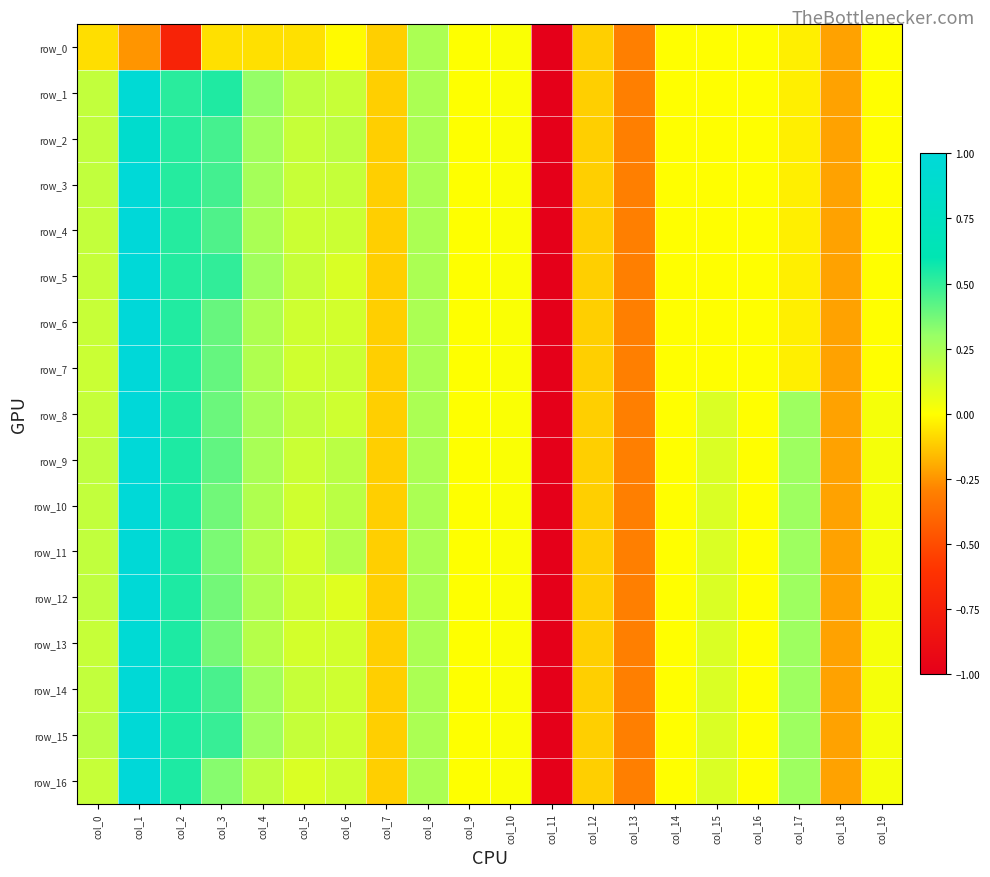

Between col_17 and col_1, which is larger?

col_17